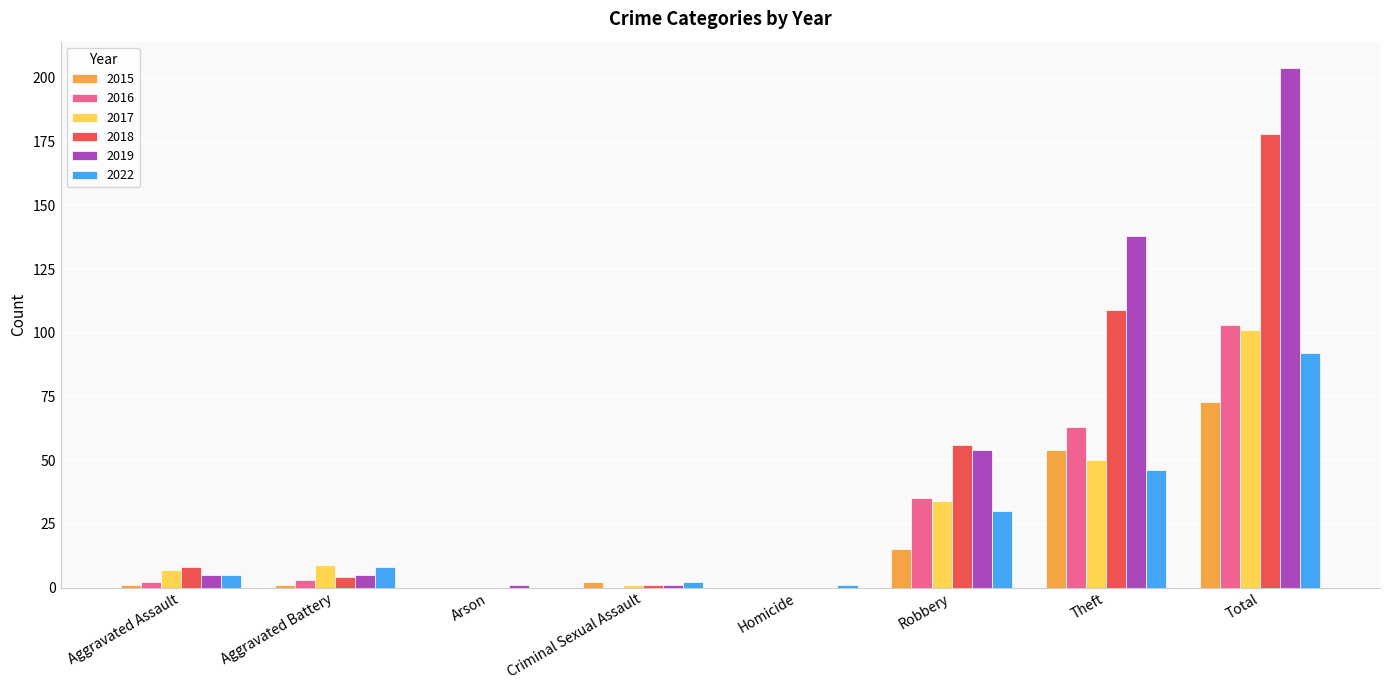

Are the bars grouped side by side (vs. stacked)?

Yes